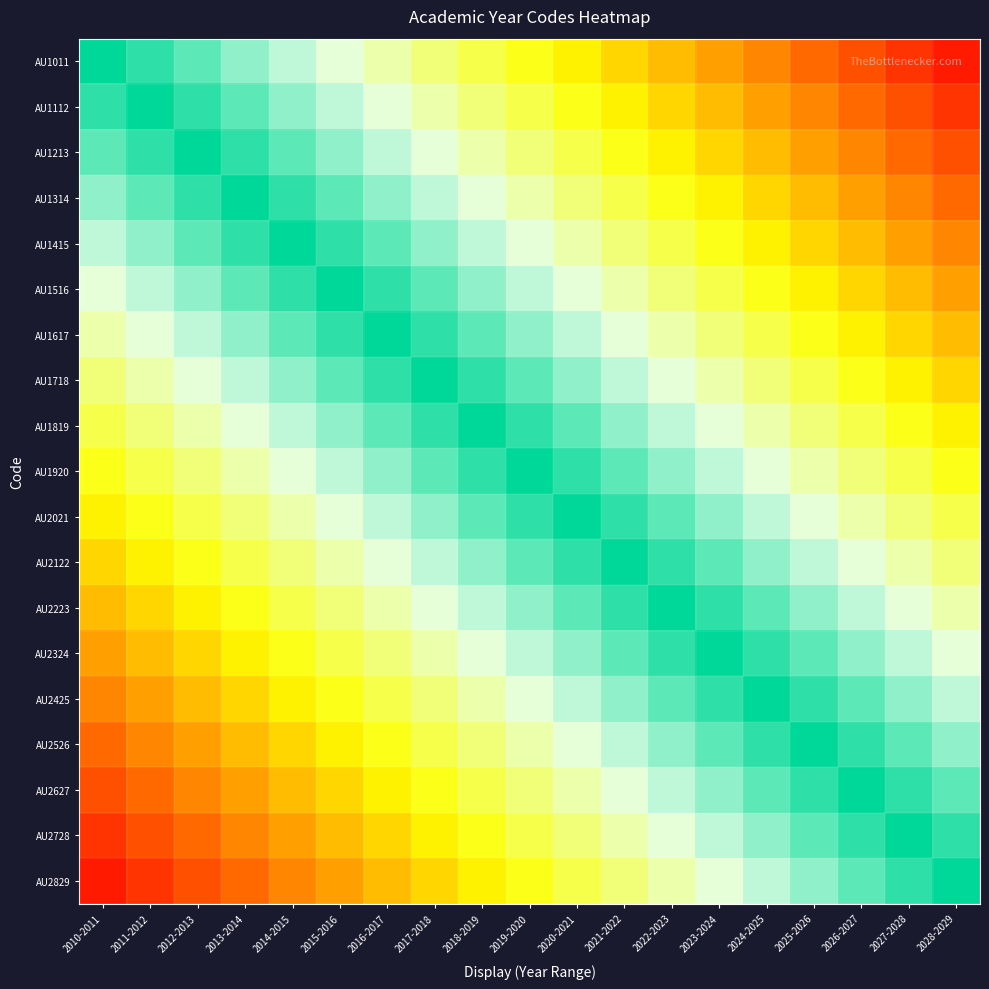

What is the spread (max minus min) of values at 2020-2021?

0.5